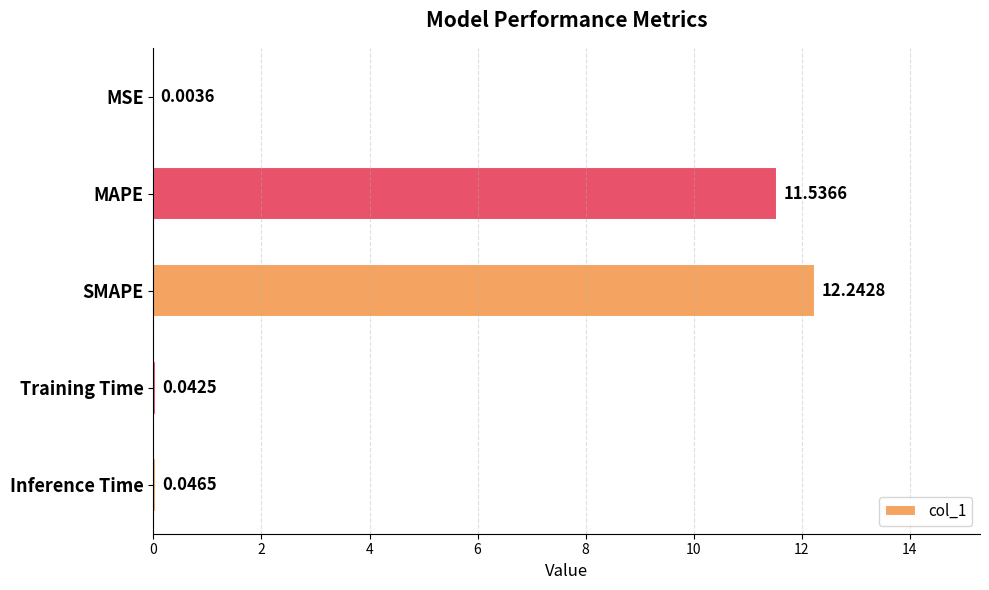

What is the sum of the values at Inference Time and SMAPE?

12.3